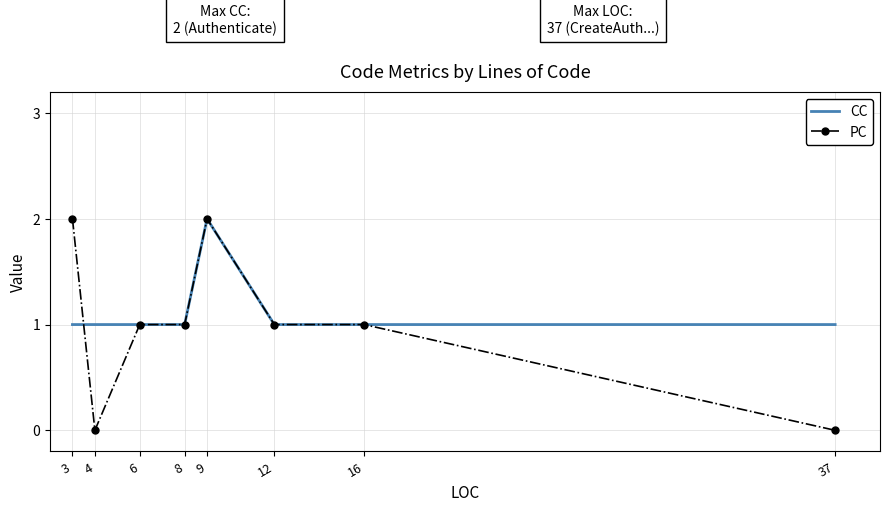

Which series has the widest spread of values?

PC